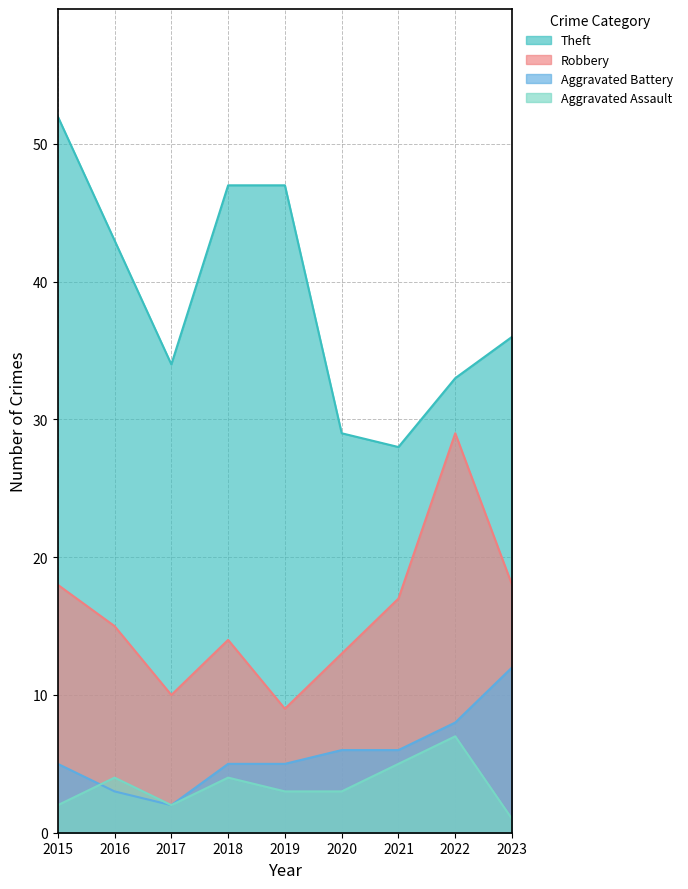

Is it true that Theft equals 52 at 2015?

True